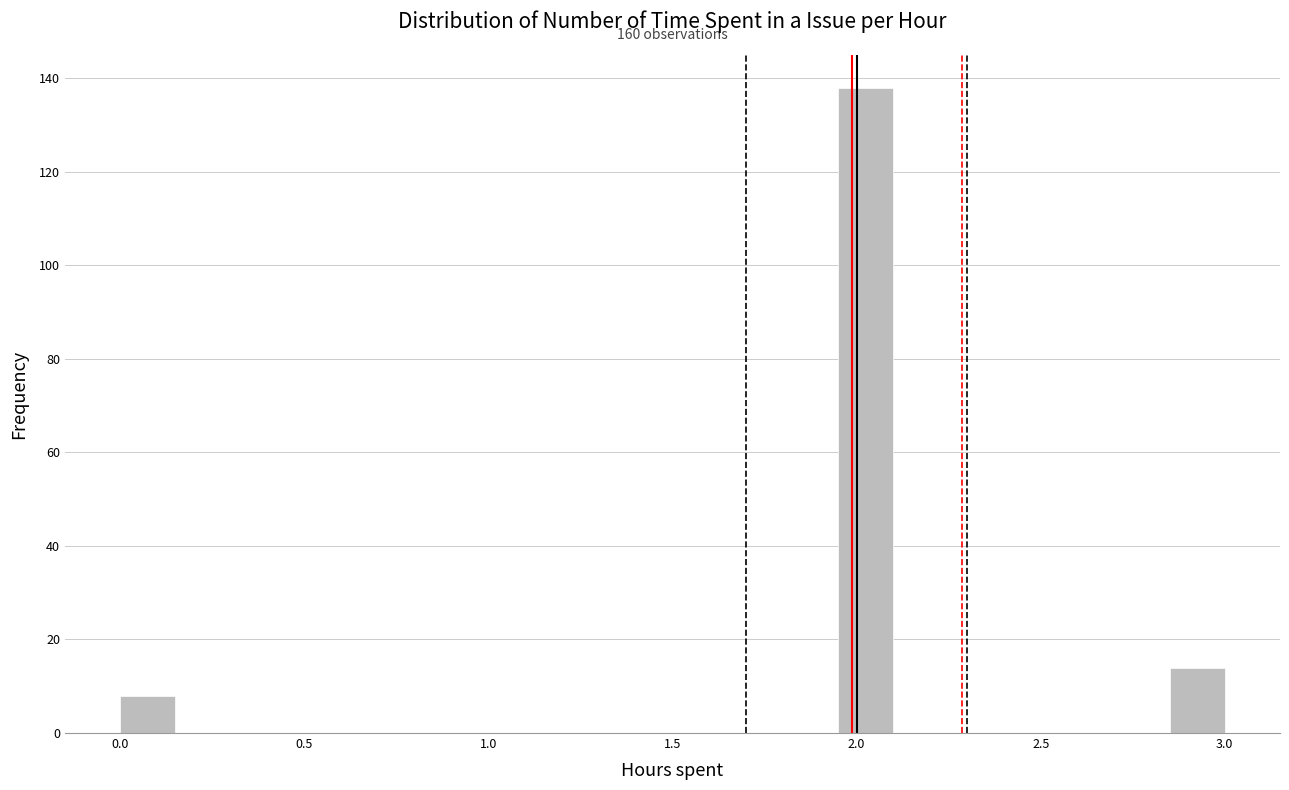

Read against the x-axis, roughly where is the centre of the tallest bar?

2.05